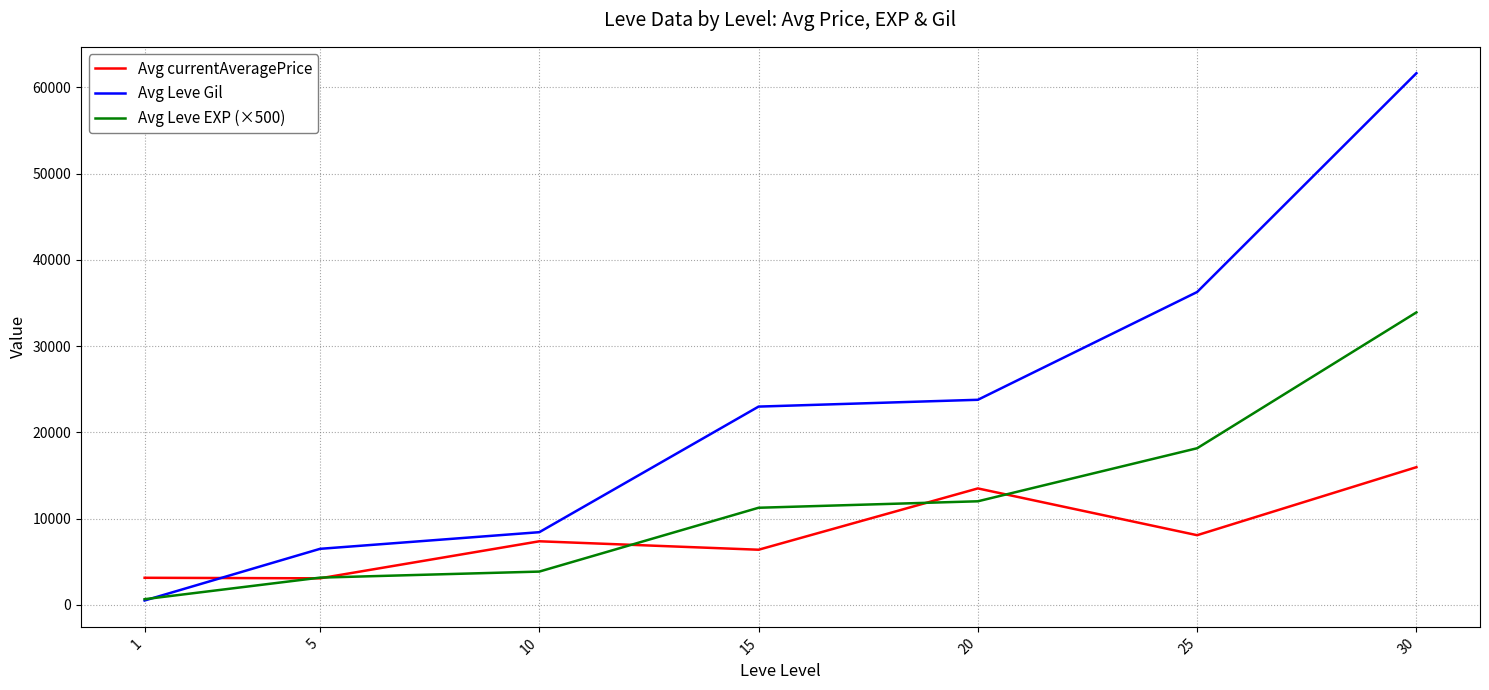

Which category has the lowest value in the Avg Leve EXP (×500) series?

1